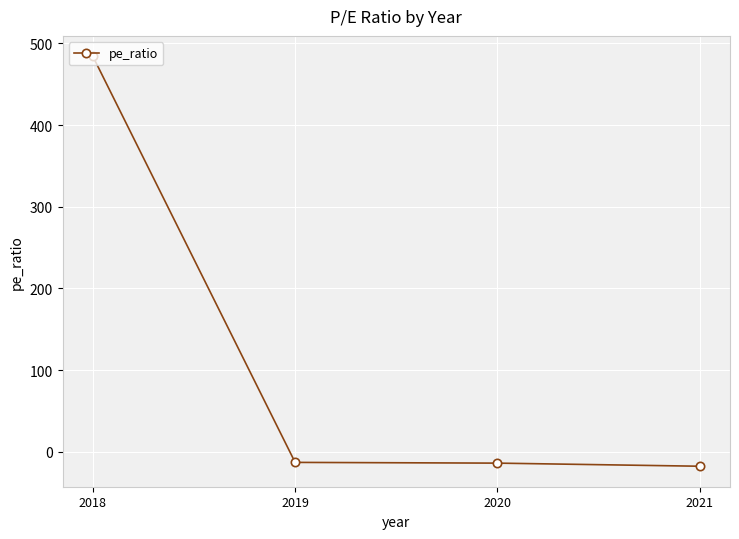

At which label does the data first exceed -12?

2018